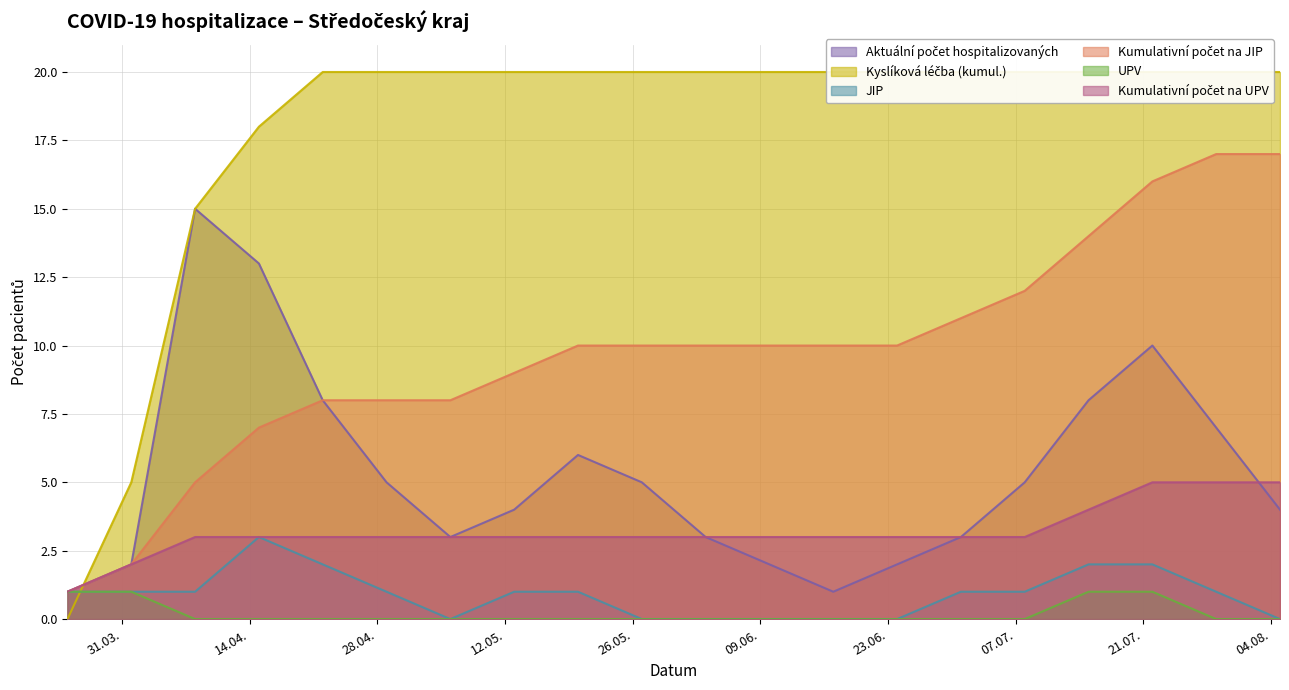

True or false: UPV and Kumulativní počet na UPV cross at least once.

False